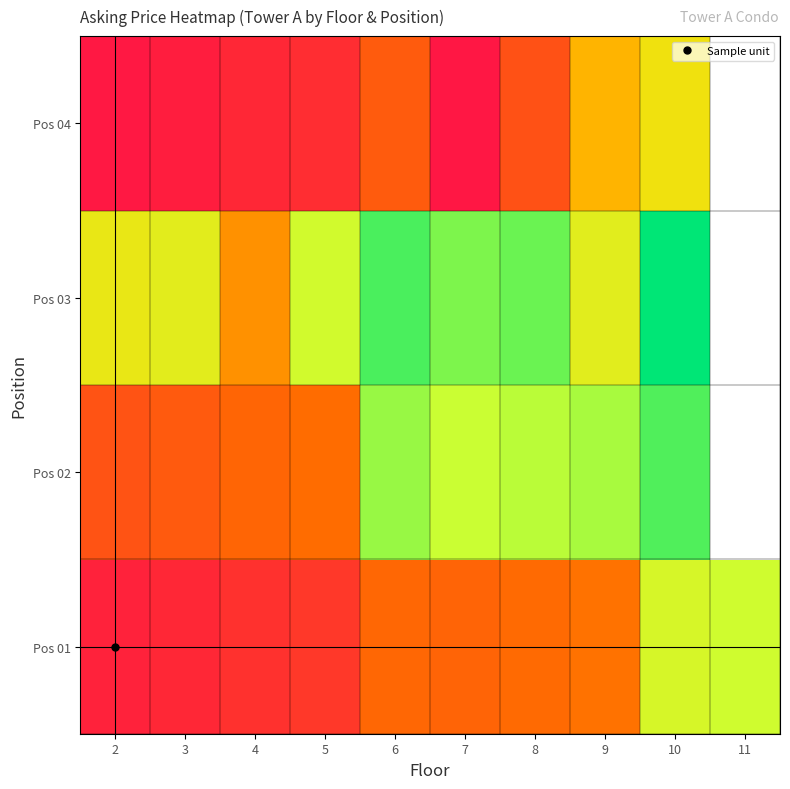

At which category is the sum across all series the highest?

10